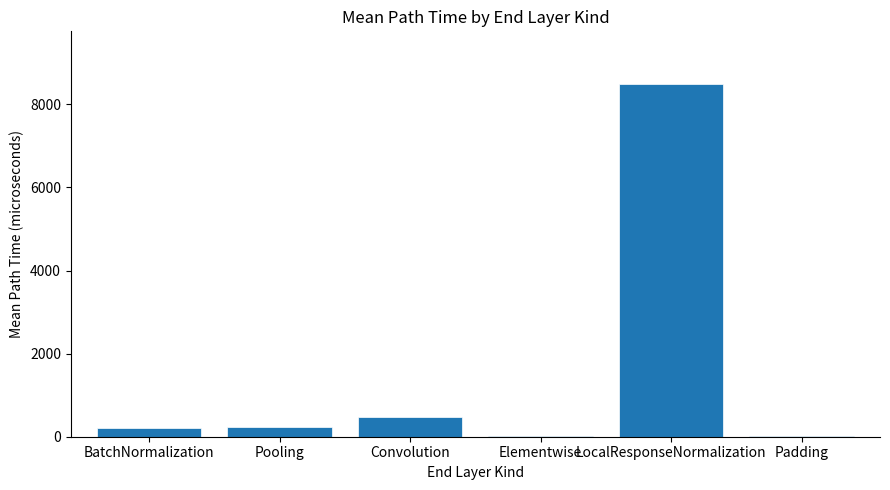

What is the greatest value displayed?

8486.4